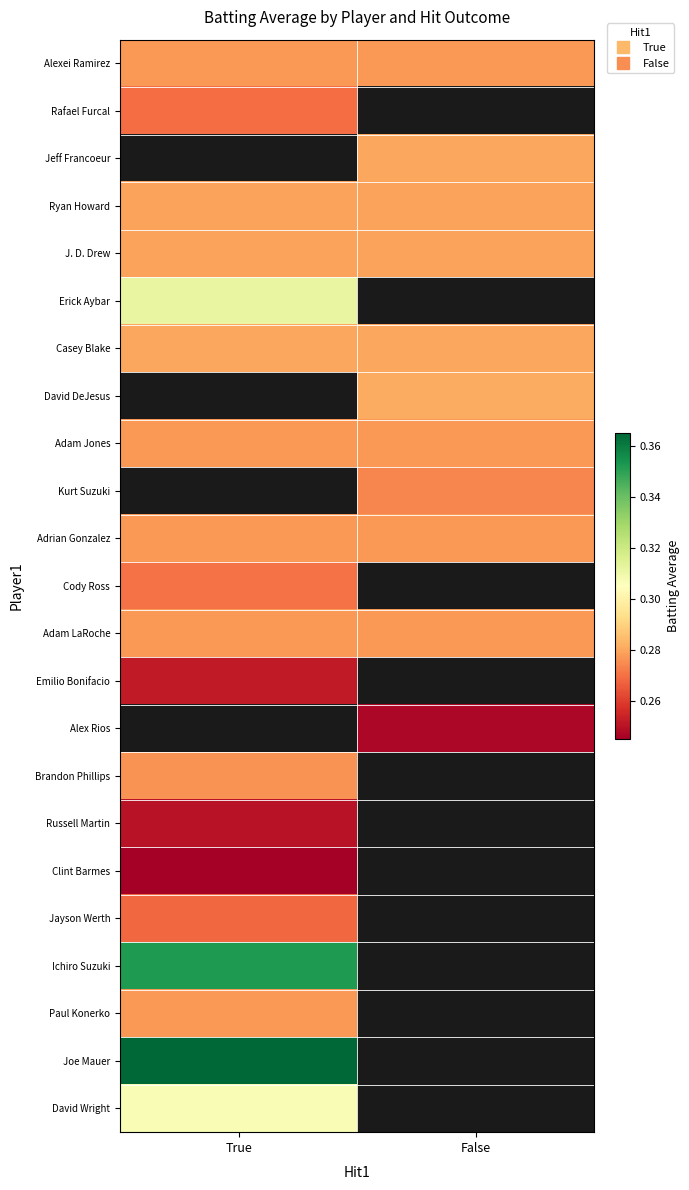

At which label does Kurt Suzuki first exceed 0?

False